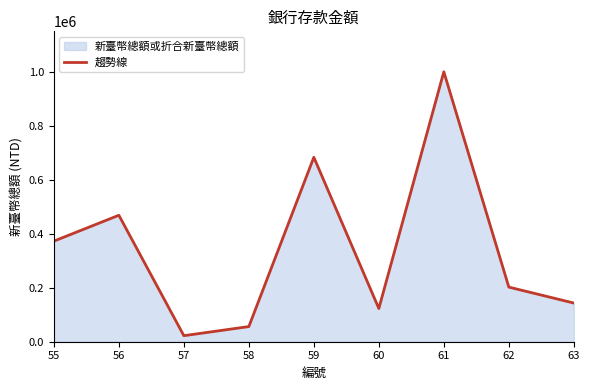

The chart shows a value of 90894 at 63. True or false?

False